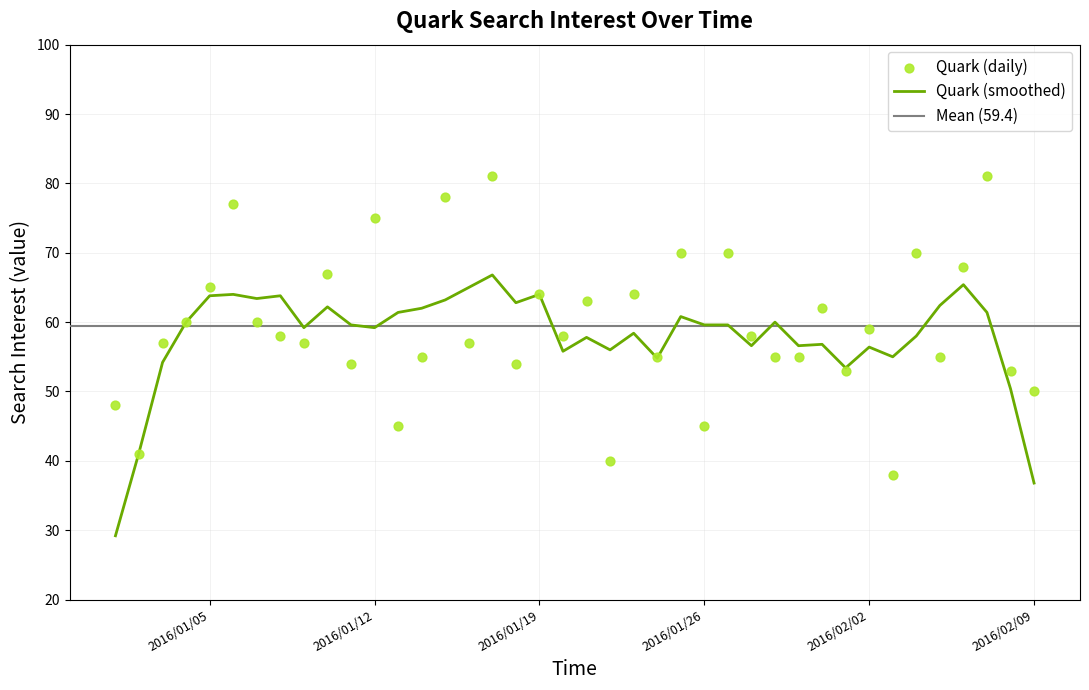

What is the ratio of the value at 2016/02/09 to the value at 2016/01/29?

0.9